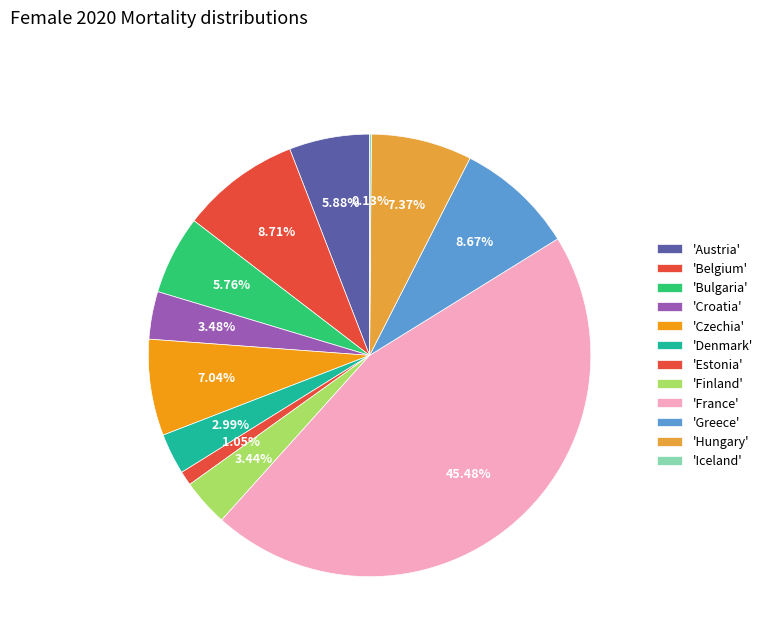

Which slice is the smallest?

Iceland